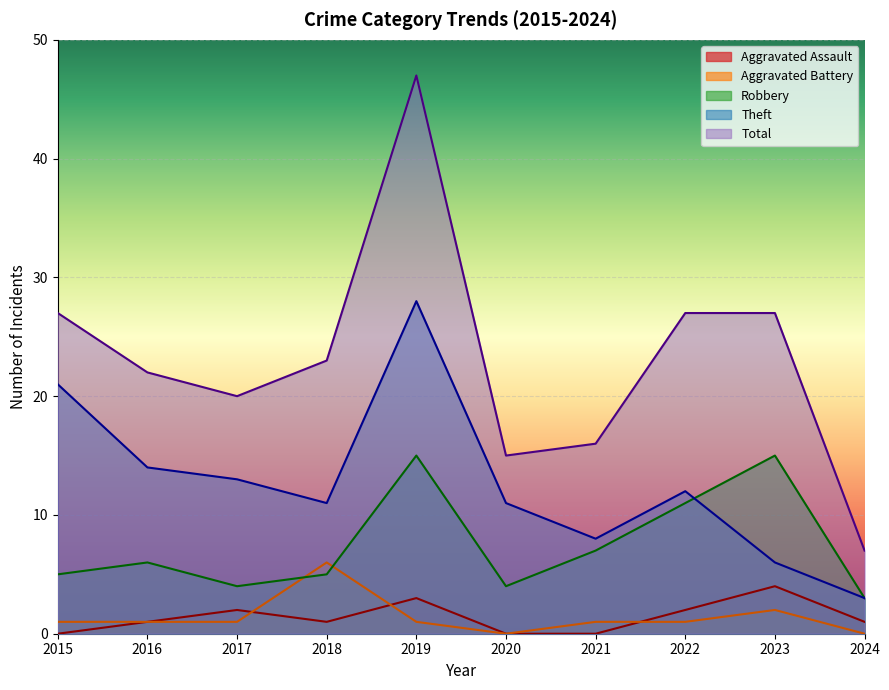

At 2021, list the series in order from smallest to largest.

Aggravated Assault, Aggravated Battery, Robbery, Theft, Total